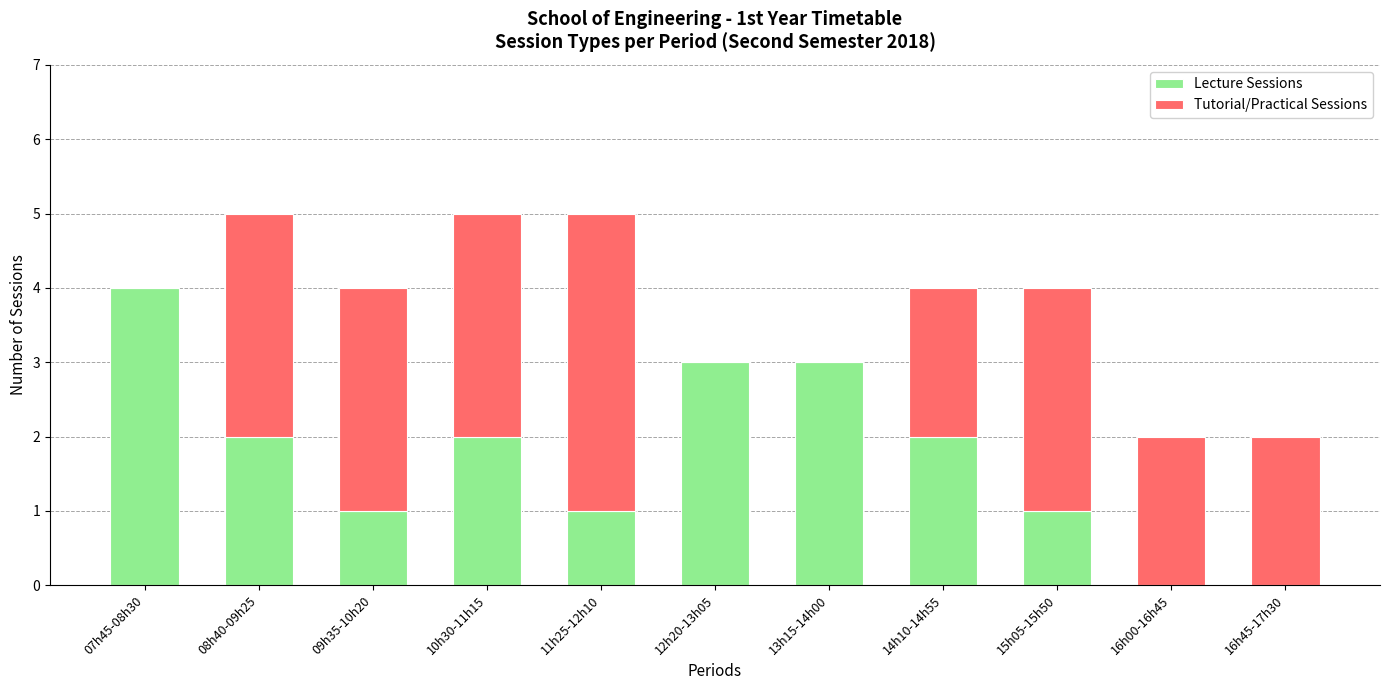

Is it true that Lecture Sessions equals 1 at 14h10-14h55?

False